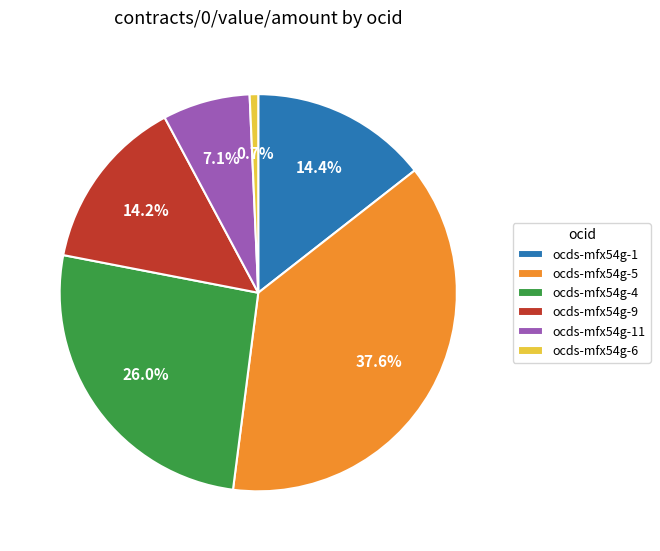

To the nearest percent, what is the difference between the largest and smallest slice percentages?

37%